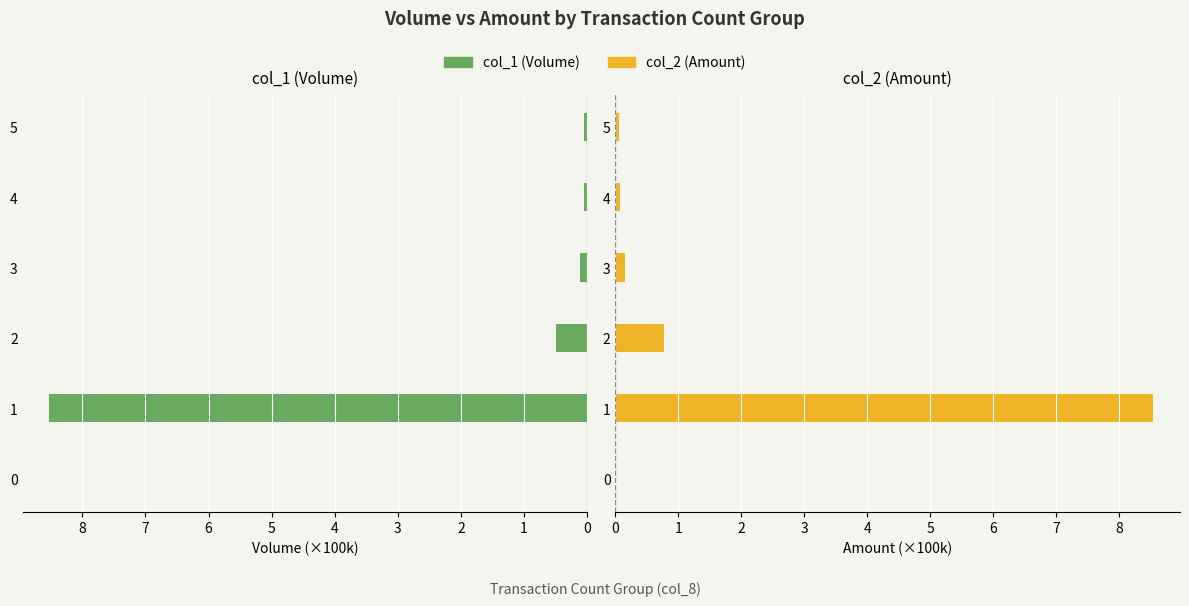

The col_2 (Amount) series shows 0.3 at 3. True or false?

False